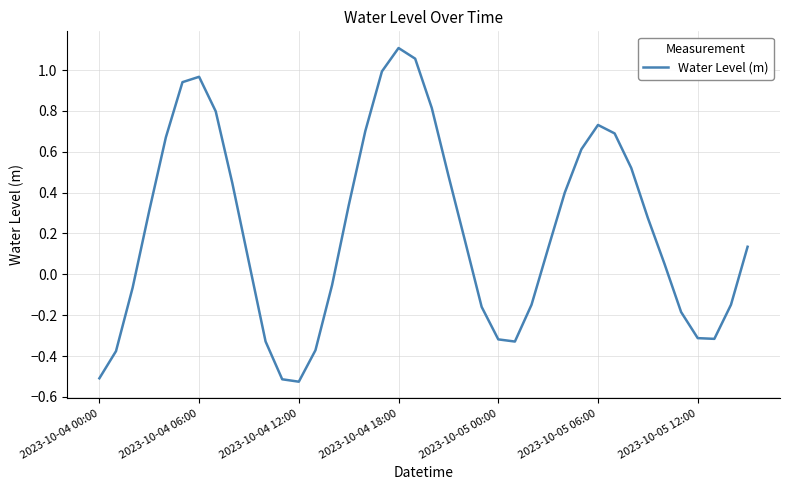

What is the difference between the maximum and minimum values?

1.6